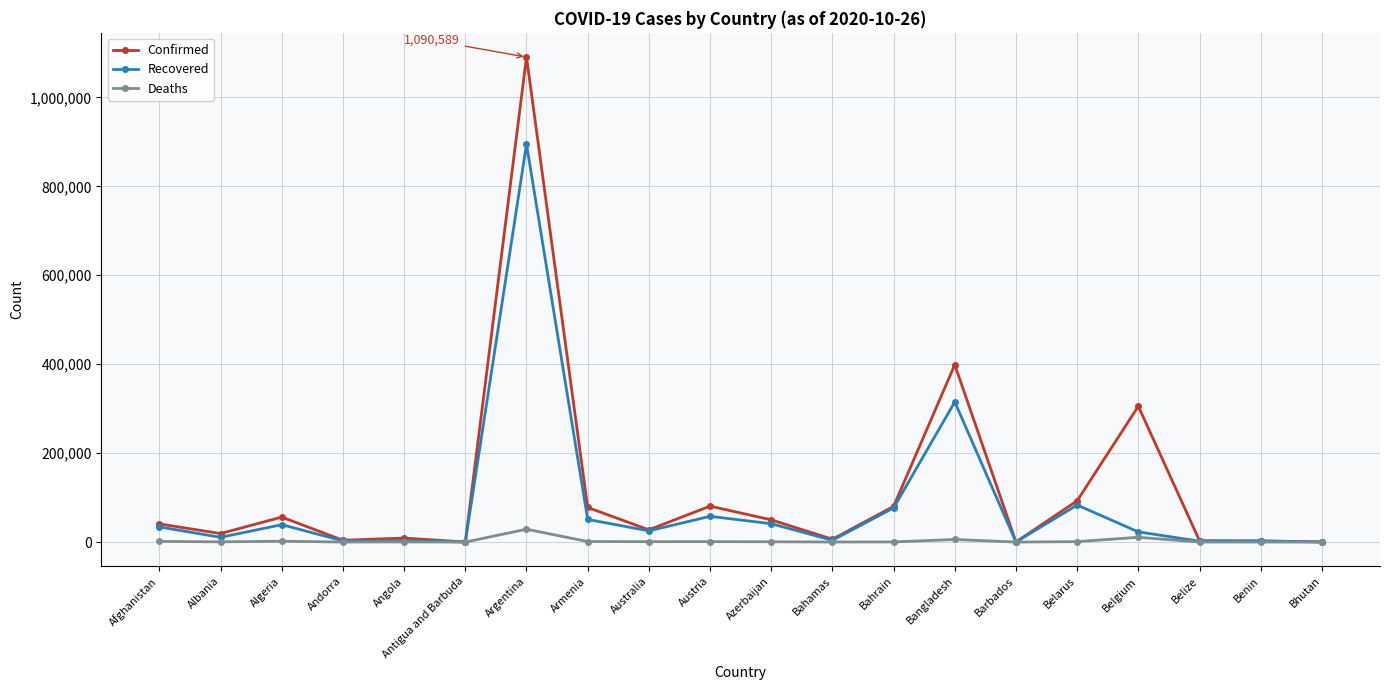

What position from the right is Bahamas?

9